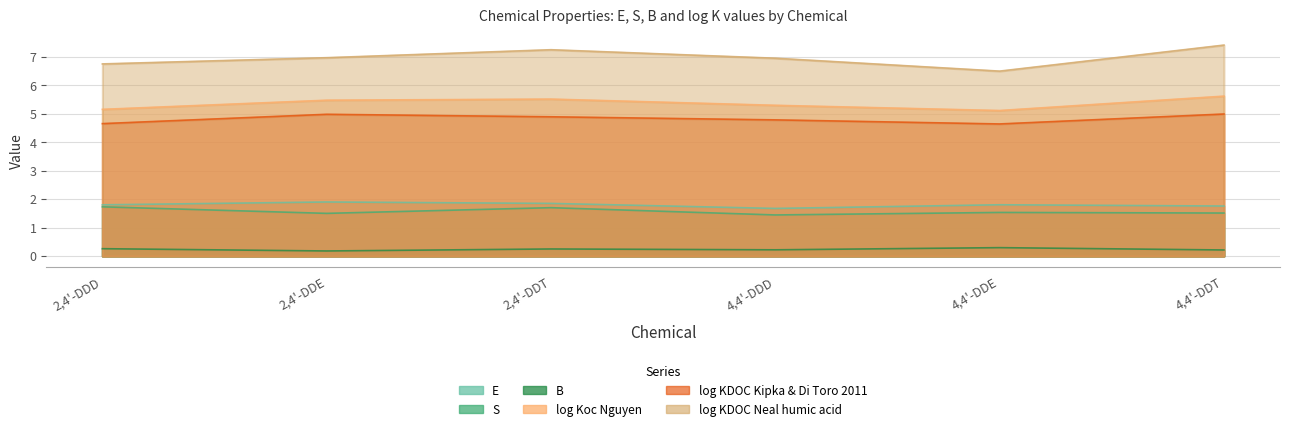

True or false: S and E cross at least once.

False